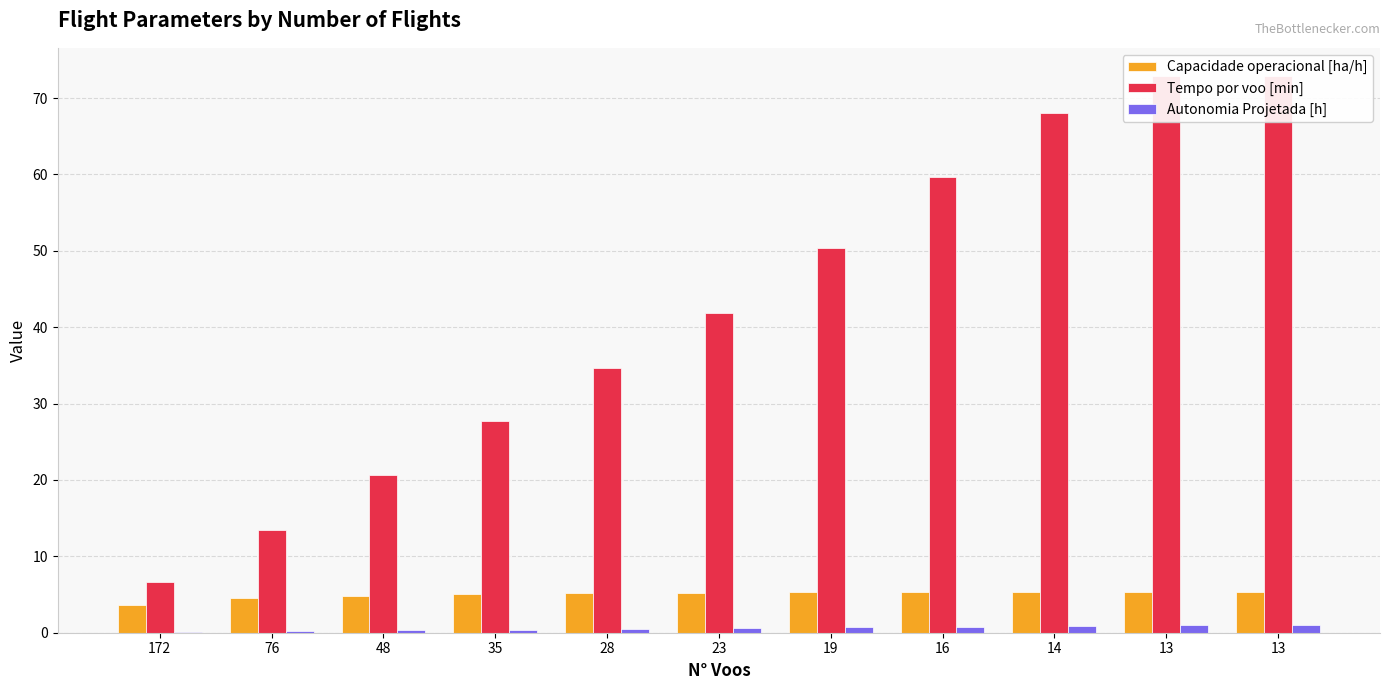

How many values in the Capacidade operacional [ha/h] series are below 5?

3